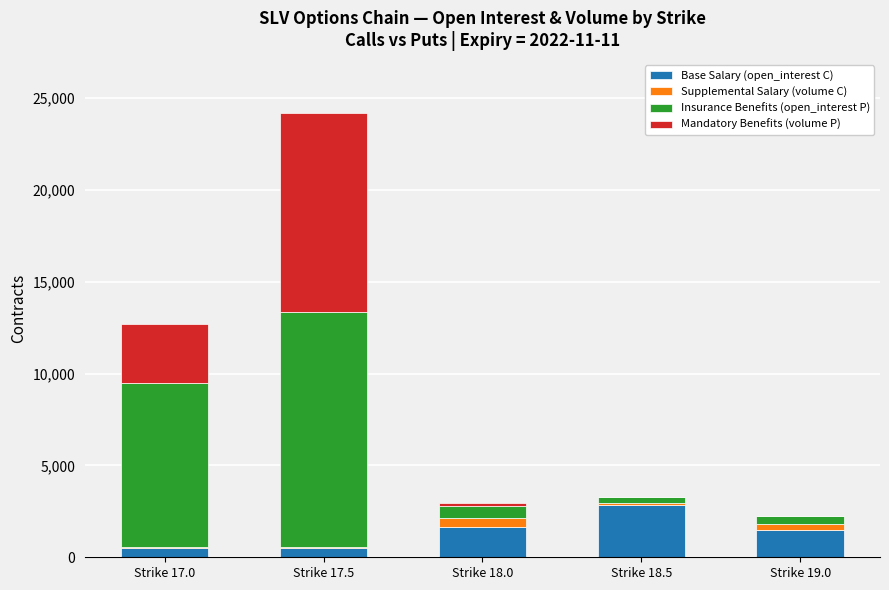

What is the highest value of the Base Salary (open_interest C) series?

2819